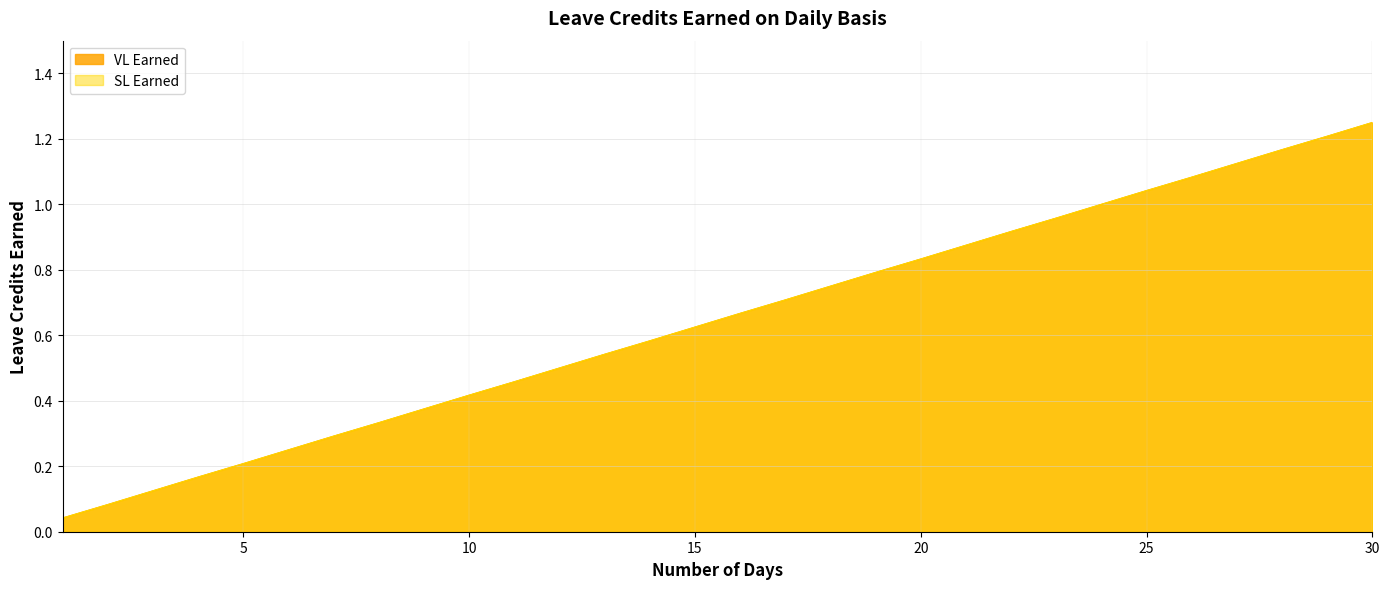

What is the difference between the VL Earned values at 13 and 25?

0.5